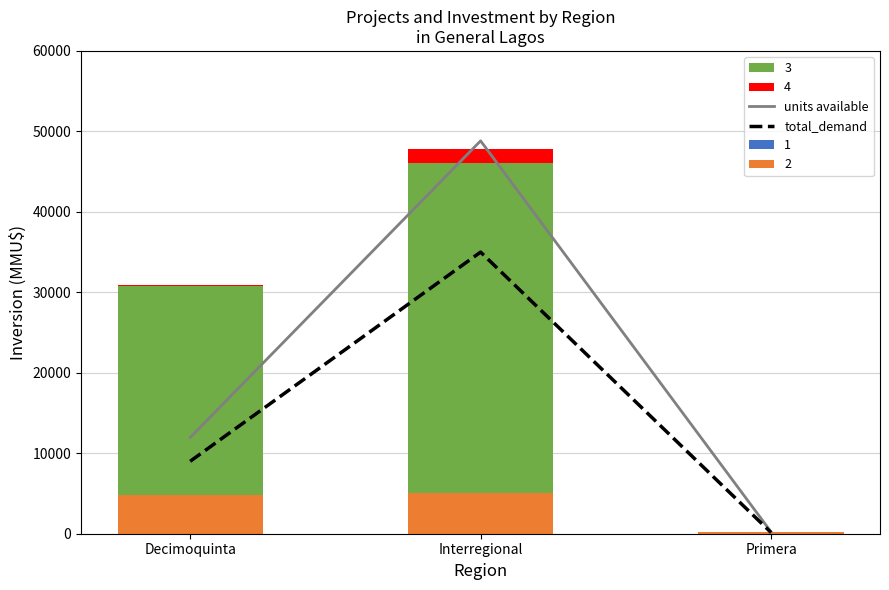

What is the difference between the second highest and minimum values in the total_demand series?

8850